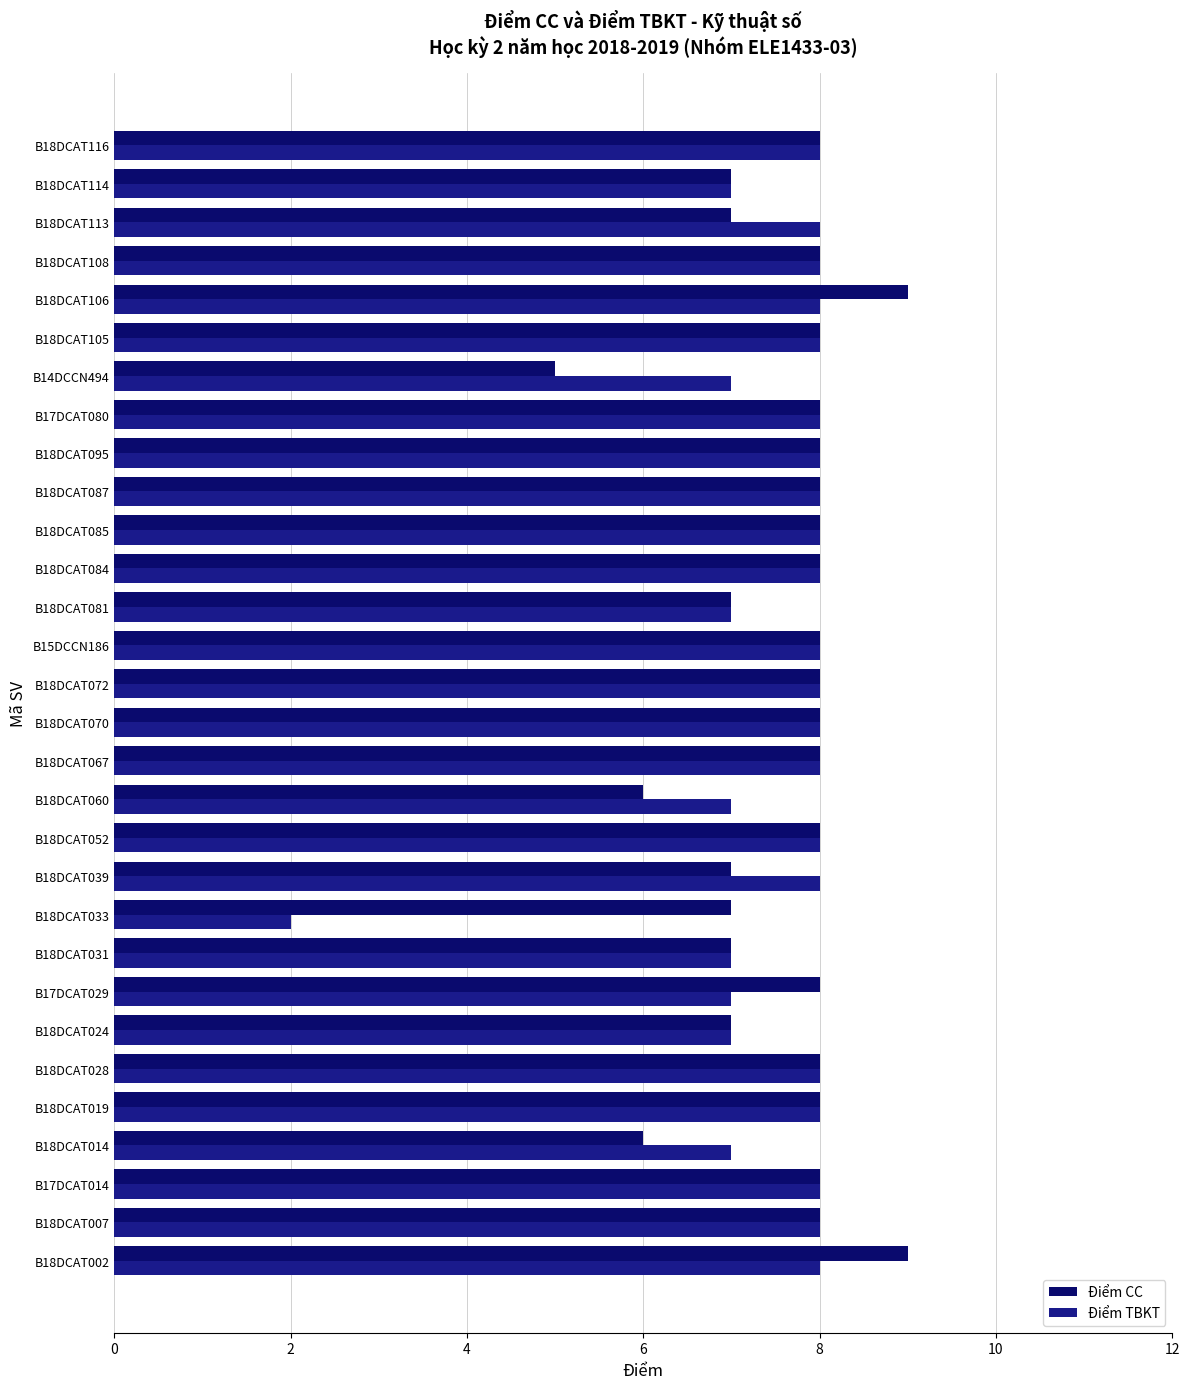

How many data points in Điểm TBKT are less than 8?

9